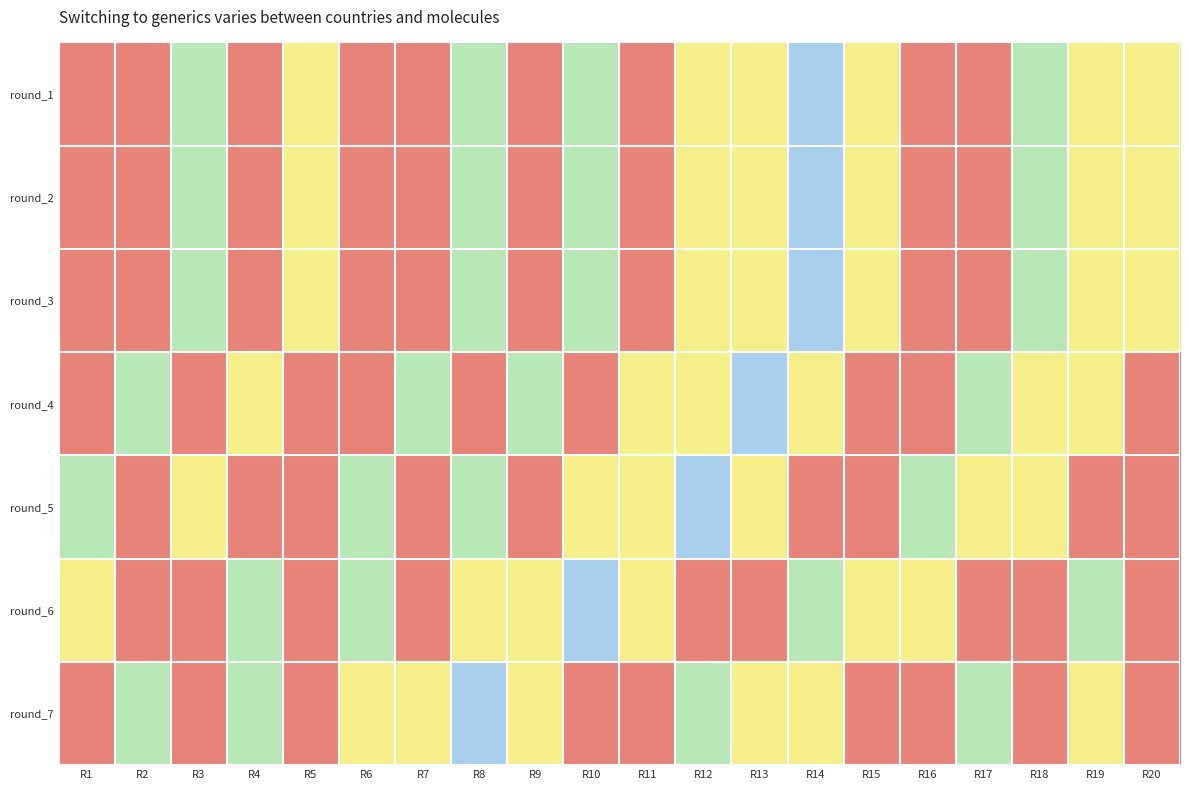

What is the smallest value displayed?

0.1